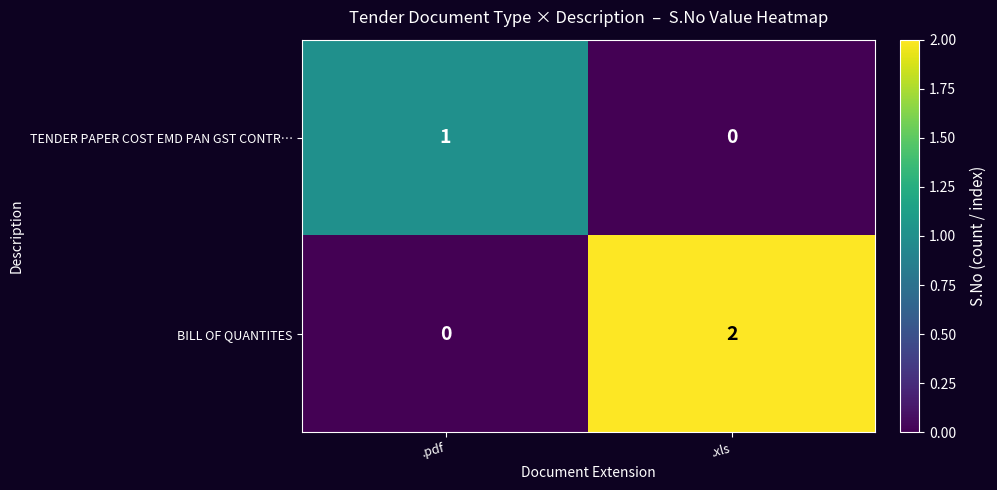

The value of TENDER PAPER COST EMD PAN GST CONTR… at .pdf is 1. True or false?

True